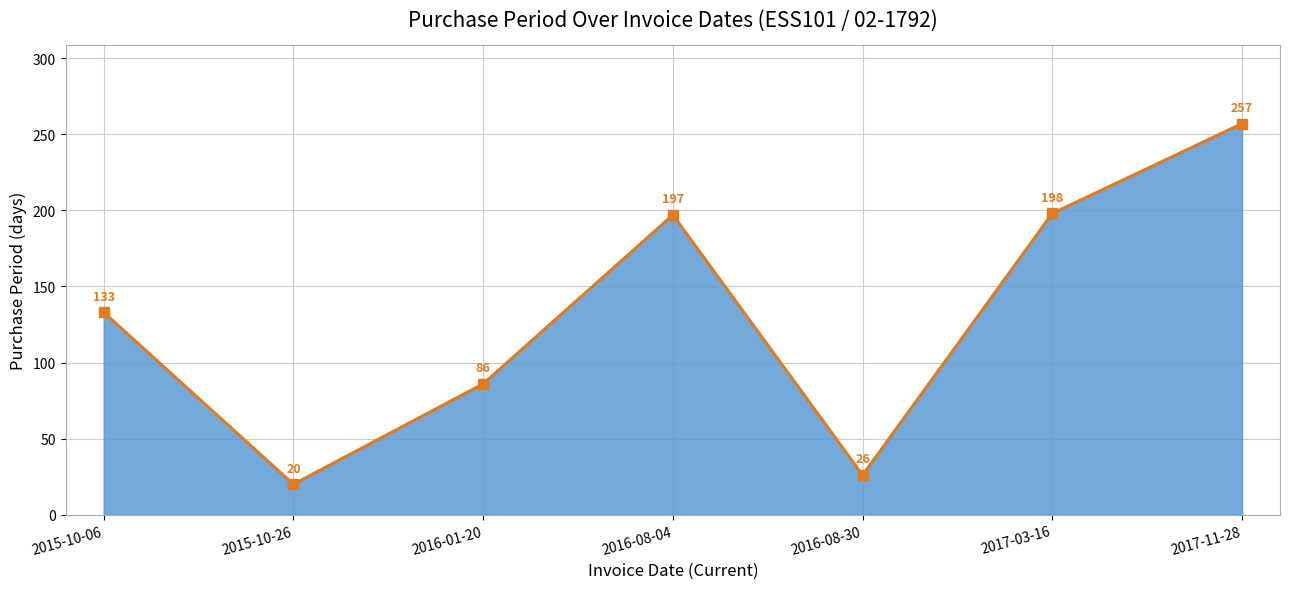

What is the value of the 3rd point from the left?

86